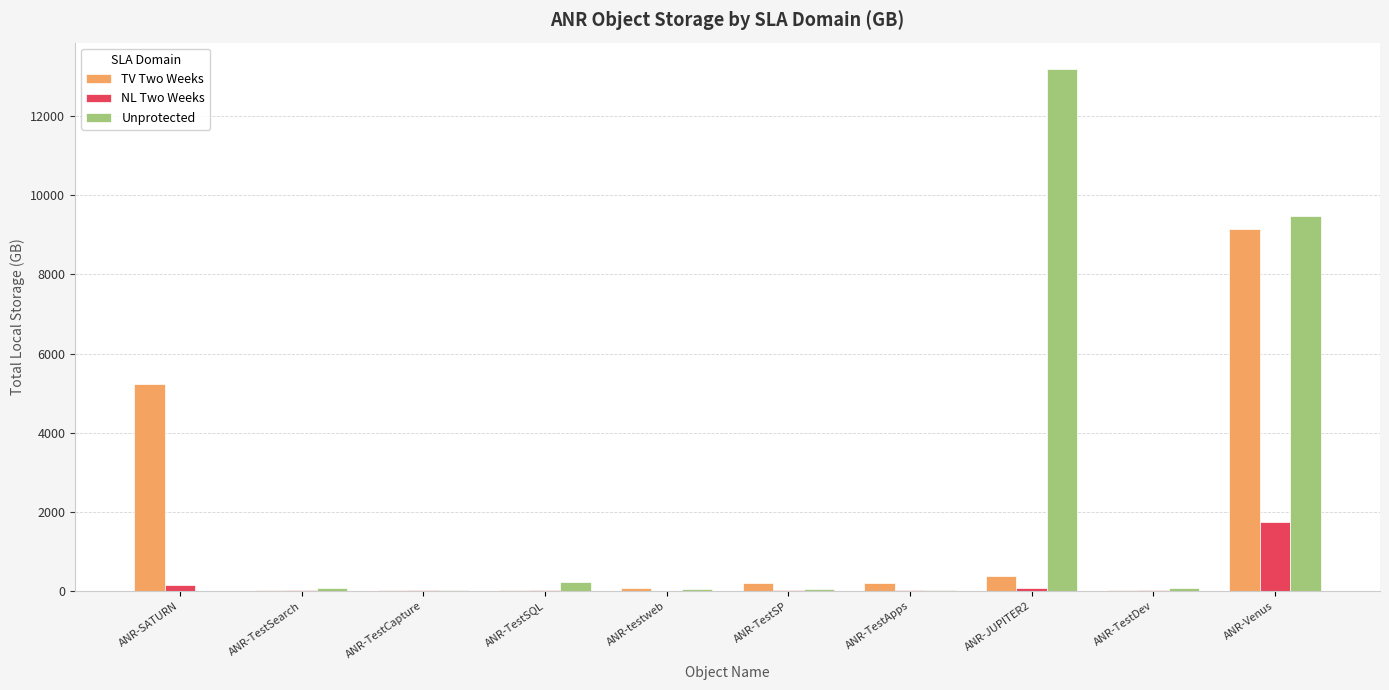

What is the sum of the Unprotected values at ANR-JUPITER2 and ANR-testweb?

13245.0